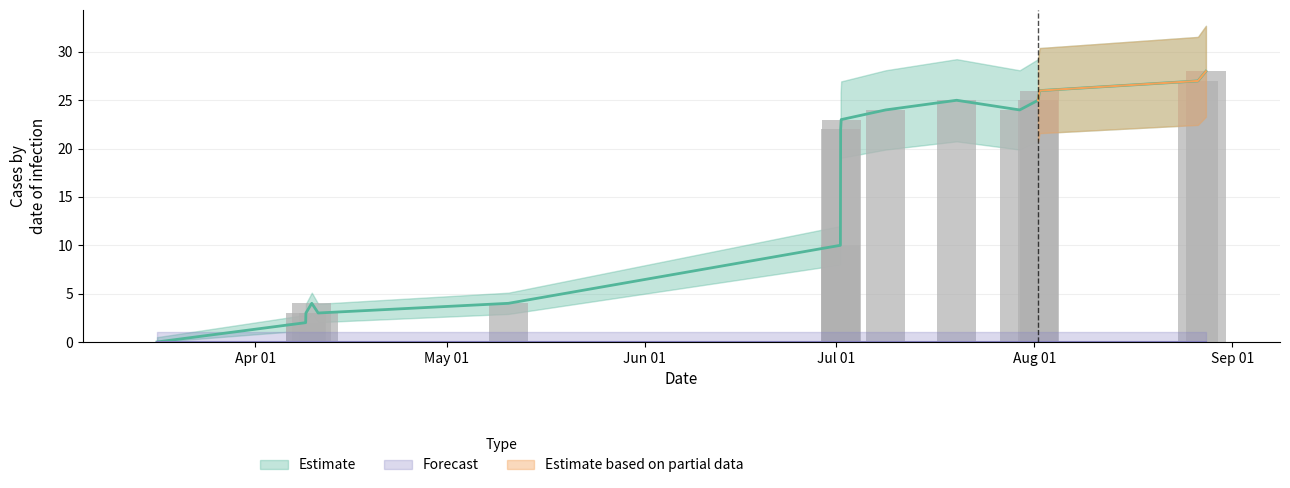

What is the average value?

16